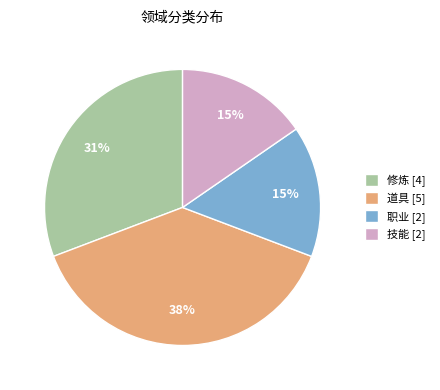

Does any single category account for the majority?

No